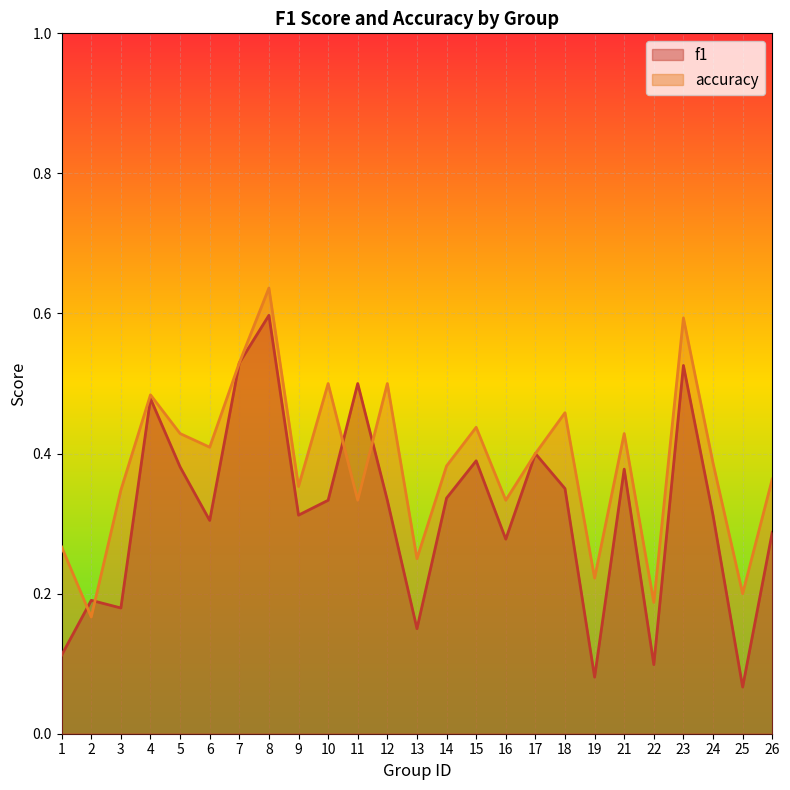

How many interior local valleys does the accuracy series have?

9